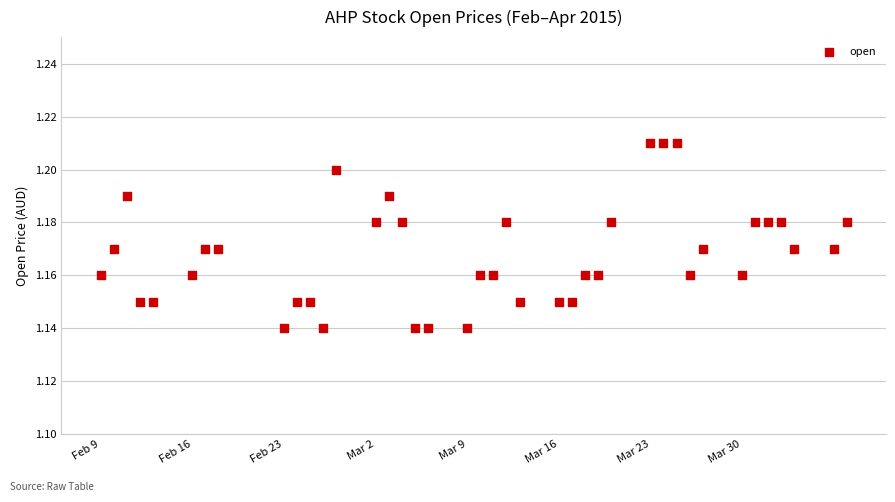

What is the range of X values (max minus min)?

4924800.0